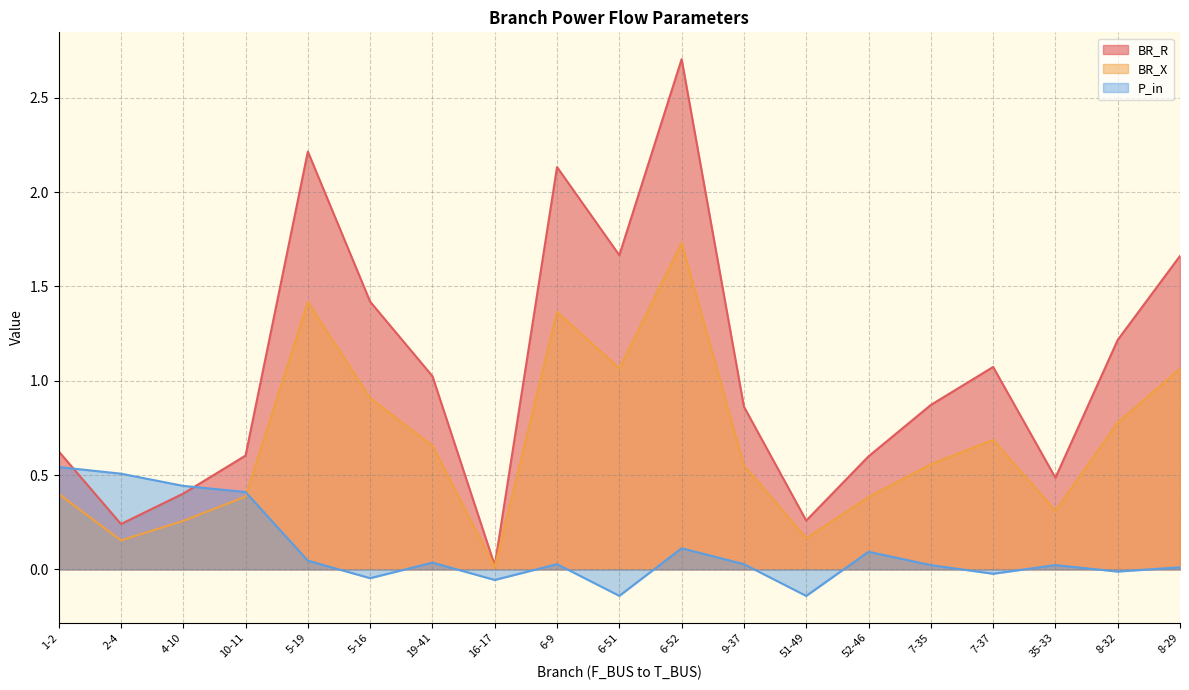

True or false: P_in has more than 1 interior local peaks.

True